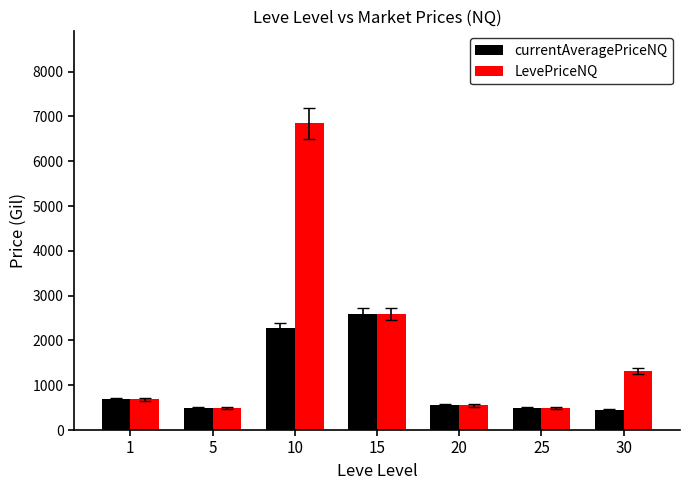

Rank the series by their average value, from lowest to highest.

currentAveragePriceNQ, LevePriceNQ